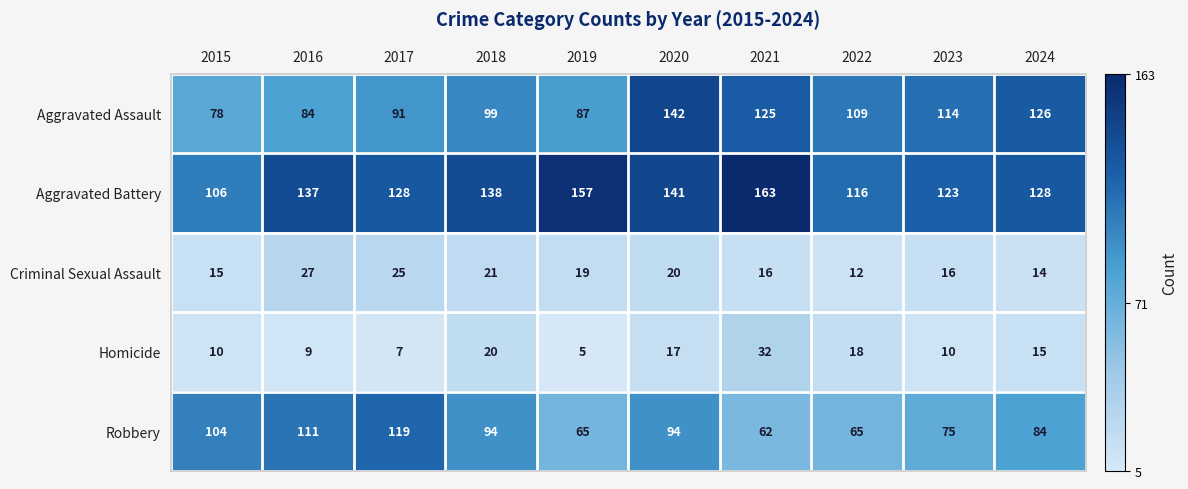

Which series has the widest spread of values?

Aggravated Assault